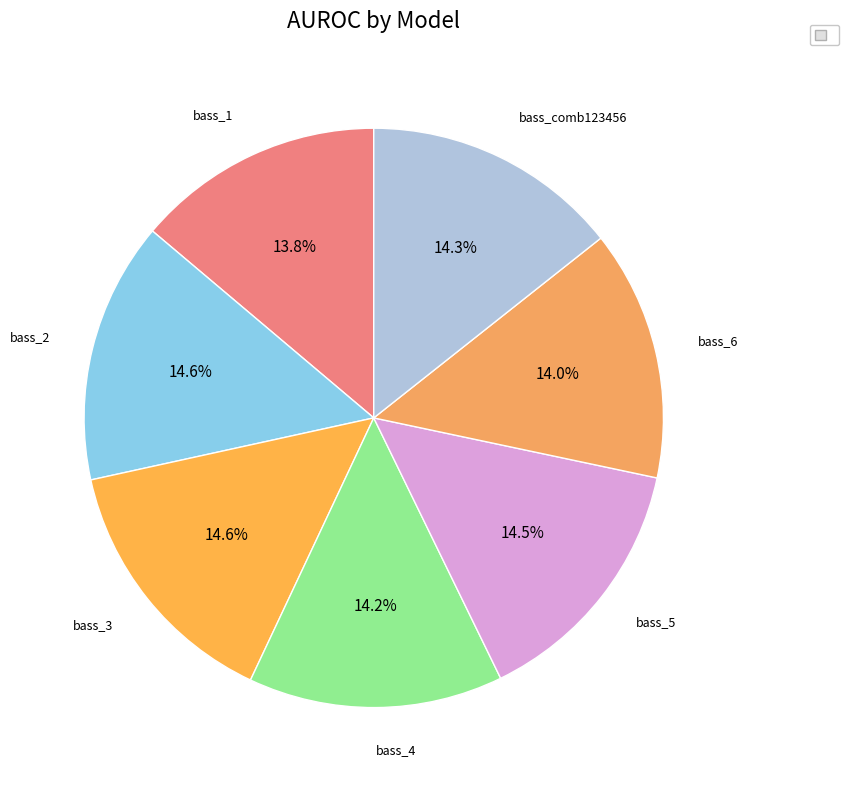

Which slice is the largest?

bass_2